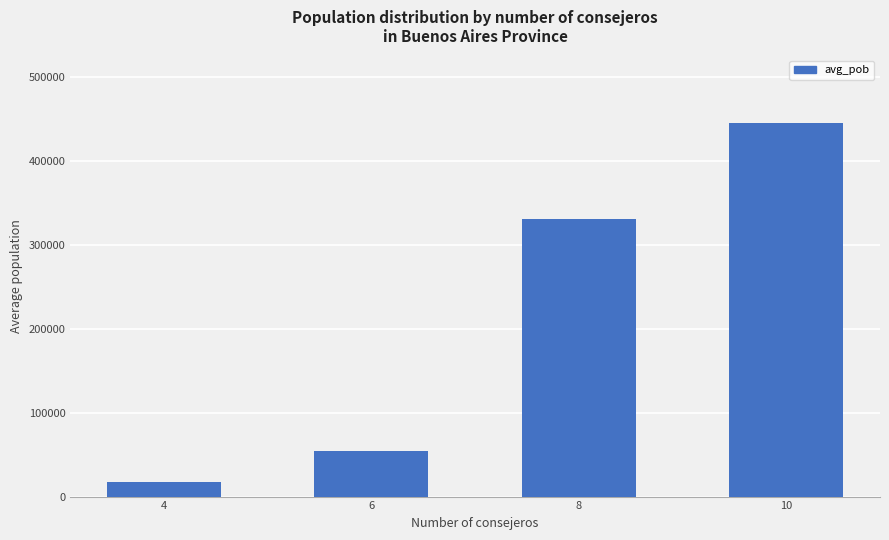

List the labels in order of value, smallest first.

4, 6, 8, 10